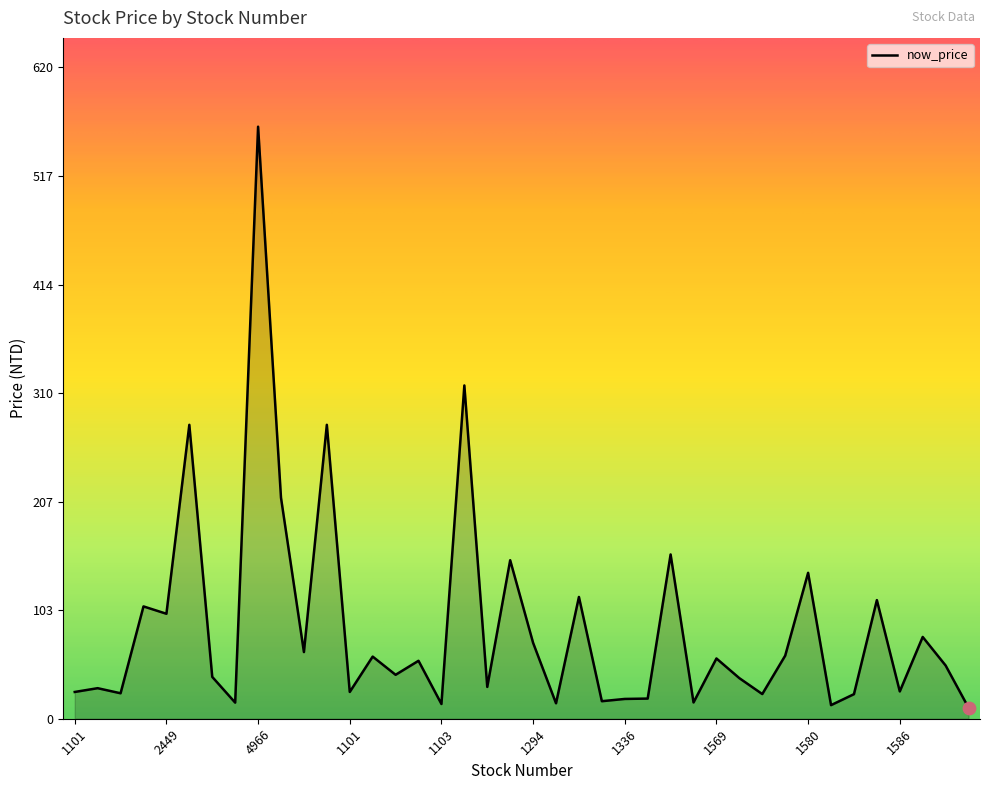

What is the greatest value displayed?

564.0